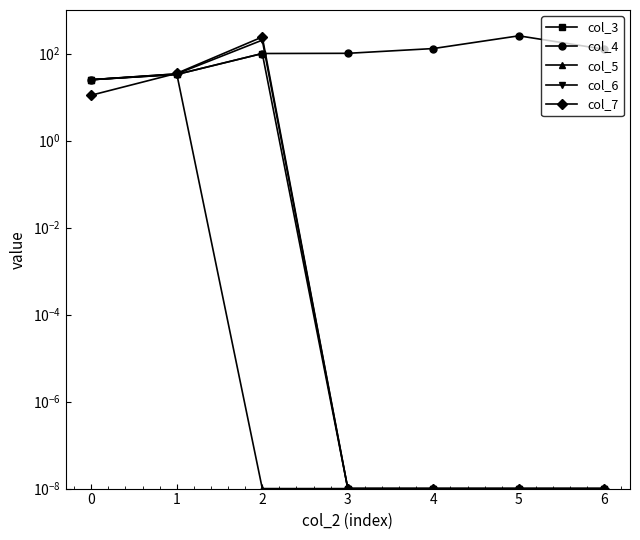

True or false: col_3 has a value of 139.3 at 2.

False